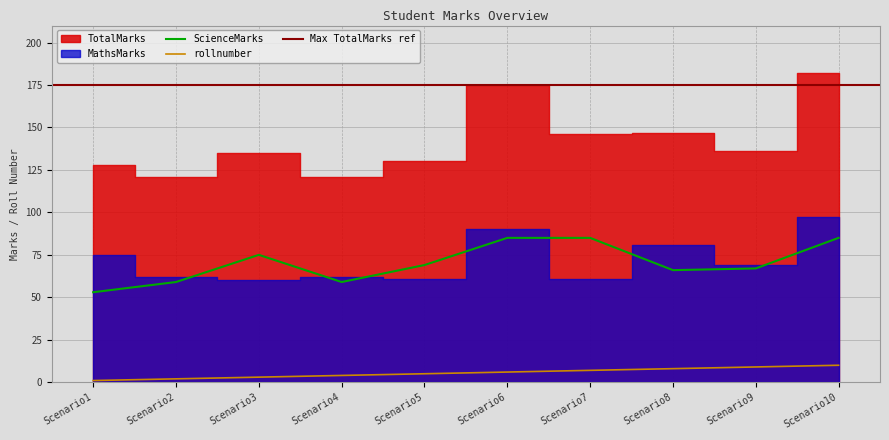

What is the highest value of the ScienceMarks series?

85